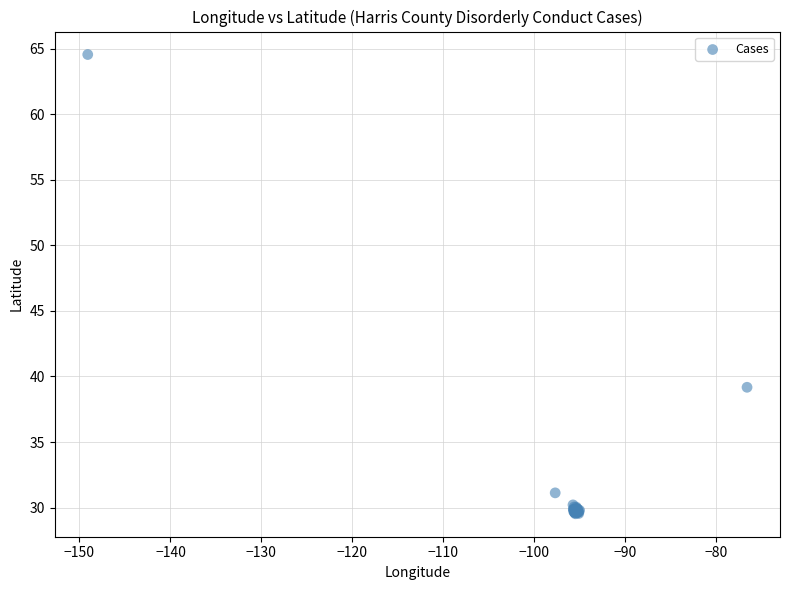

What Y value in the scatter plot is closest to 47?

39.2